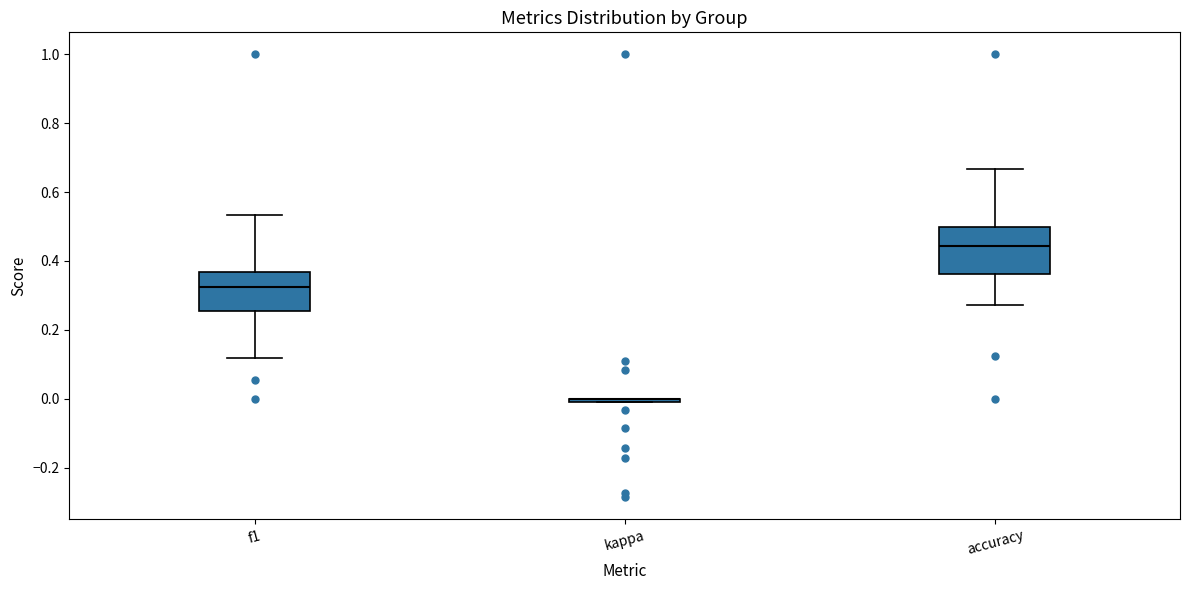

Reading left to right, transcribe this box plot: for each box, give where its median line is, the range the box spans, and where its two whiskers end, as read against the y-axis. The values are not printed on the chart, so give them approximately, as read against the axis.

f1: median 0.32, box 0.26 to 0.36, whiskers 0.12 to 0.54
kappa: box collapsed to a line at 0.00, whiskers 0.00 to 0.00
accuracy: median 0.44, box 0.36 to 0.50, whiskers 0.28 to 0.66